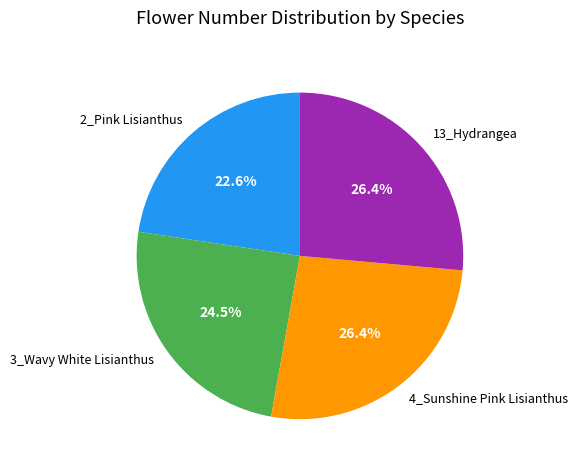

To the nearest percent, what portion does 4_Sunshine Pink Lisianthus represent?

26%